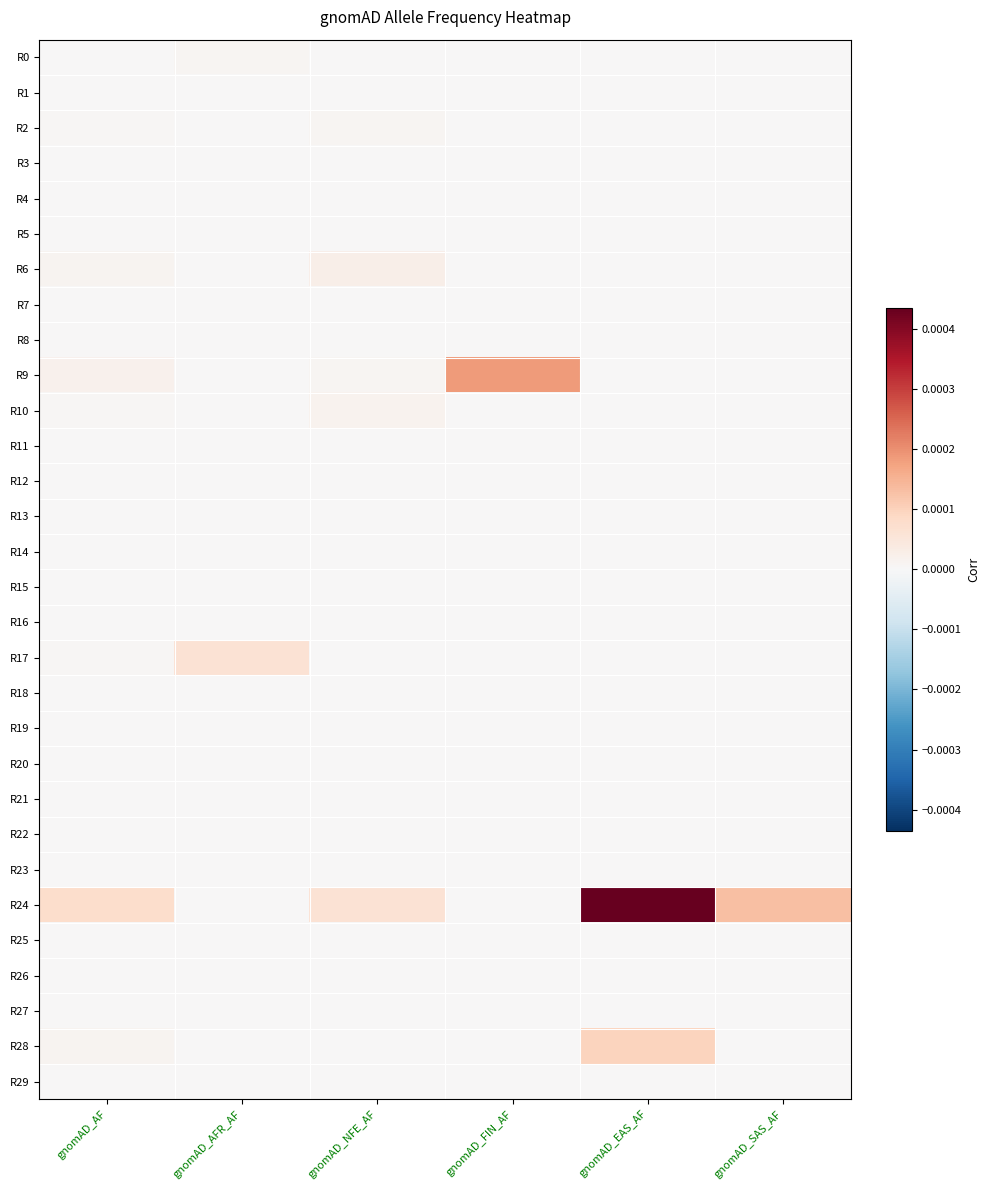

Which series has the largest range (max minus min)?

R24